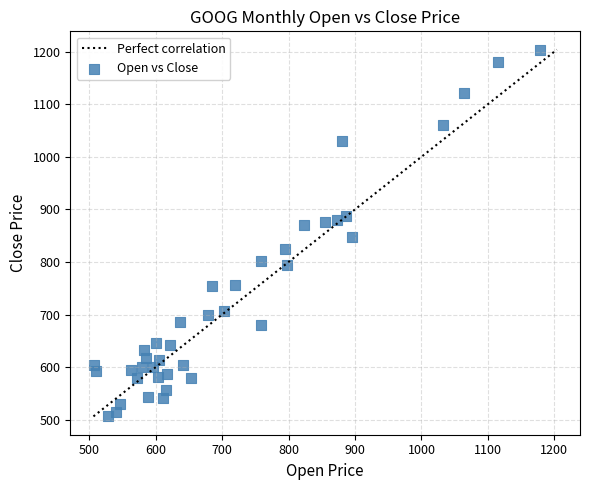

What Y value in the scatter plot is closest to 855?

846.9